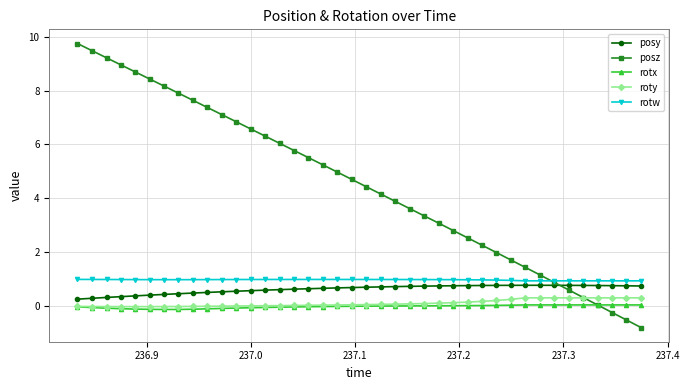

Which series has the largest total across all categories?

posz